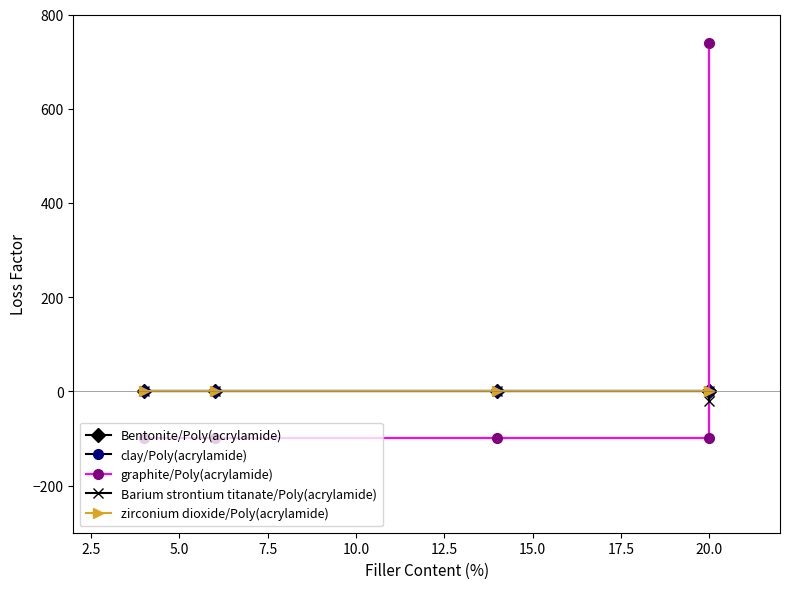

Is it true that Barium strontium titanate/Poly(acrylamide) equals -7 at 5.0?

False